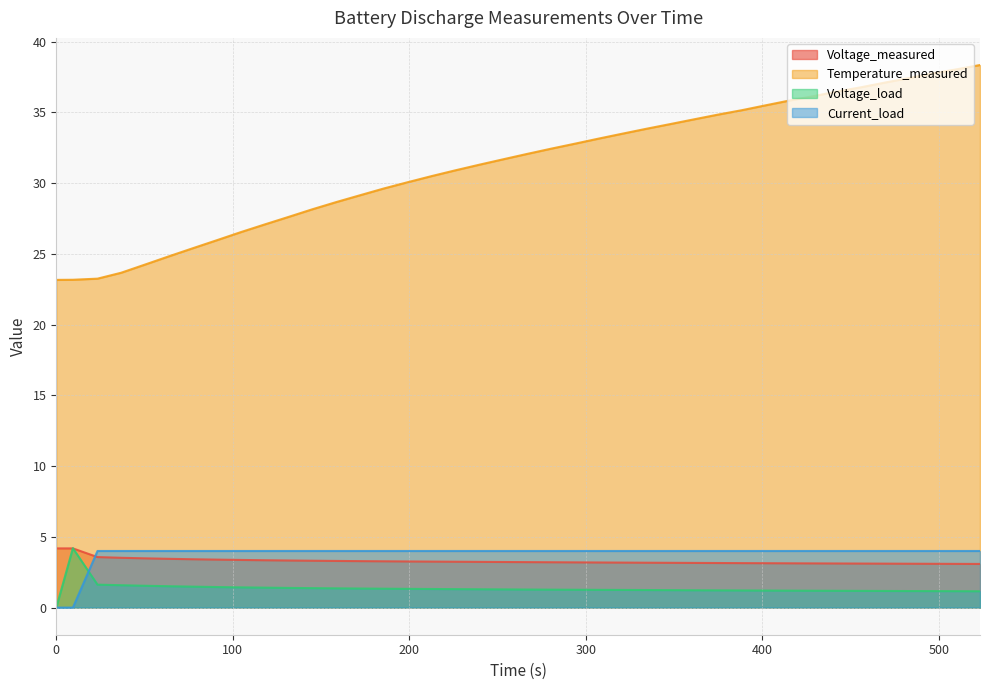

What is the total value across all series at 361.343?

42.9